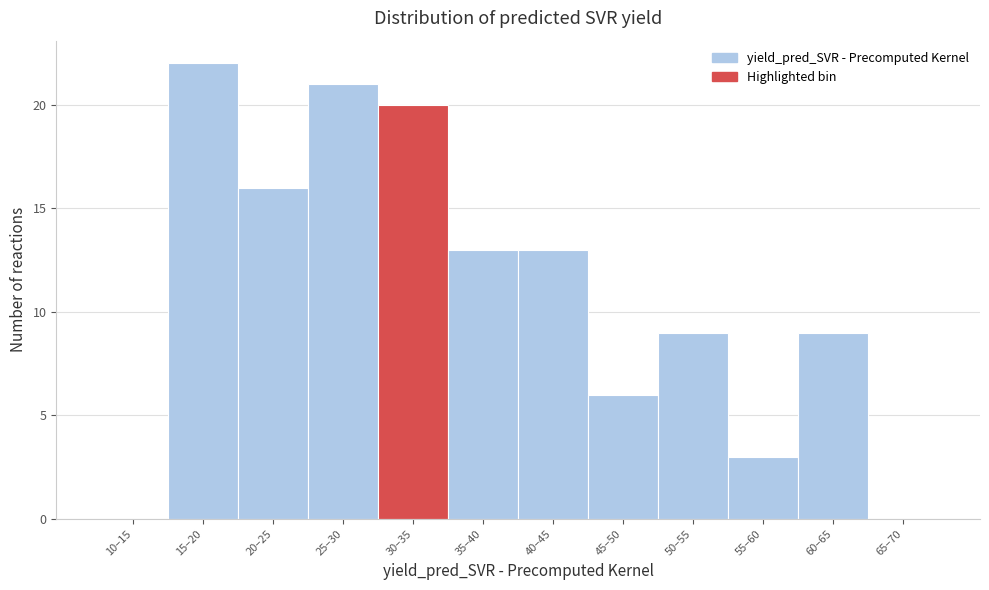

Reading left to right, what are all the values shown in this chart?

10–15=0	15–20=22	20–25=16	25–30=21	30–35=20	35–40=13	40–45=13	45–50=6	50–55=9	55–60=3	60–65=9	65–70=0